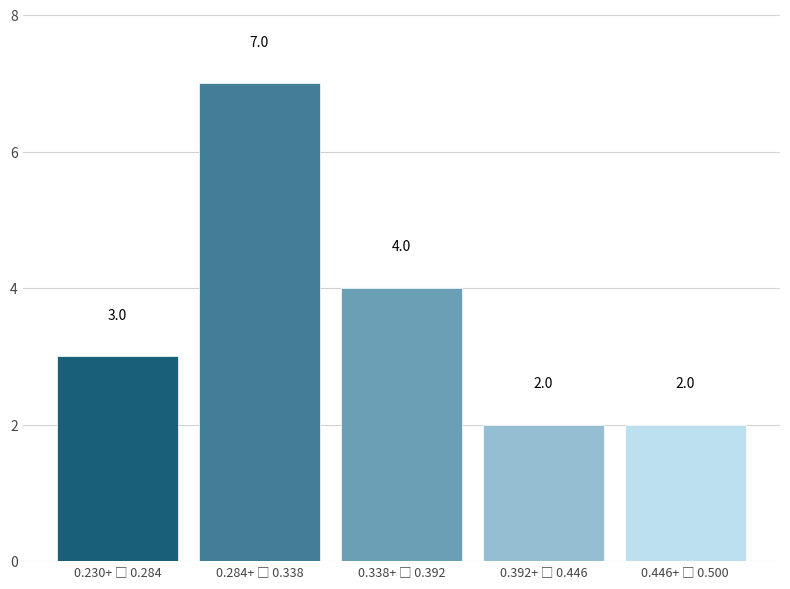

Reading right to left, transcribe all the data shown in this chart.

2	2	4	7	3